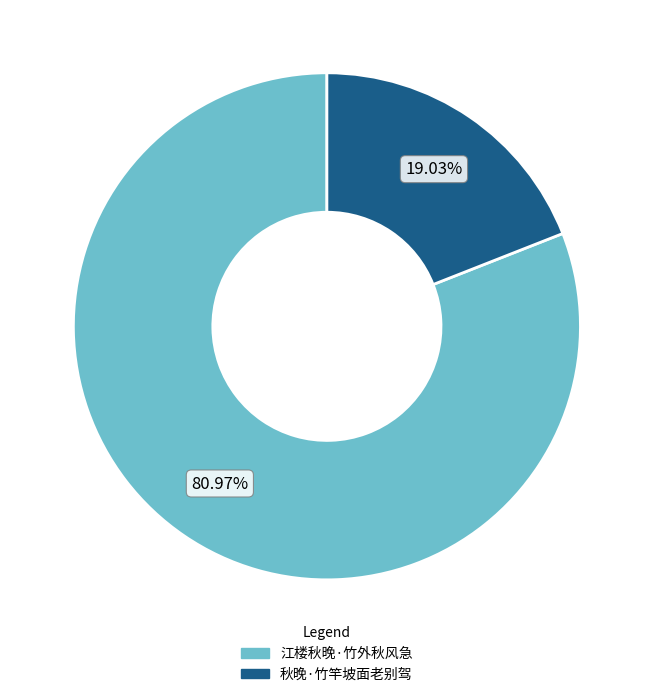

Which has a higher value, 江楼秋晚·竹外秋风急 or 秋晚·竹竿坡面老别驾?

江楼秋晚·竹外秋风急